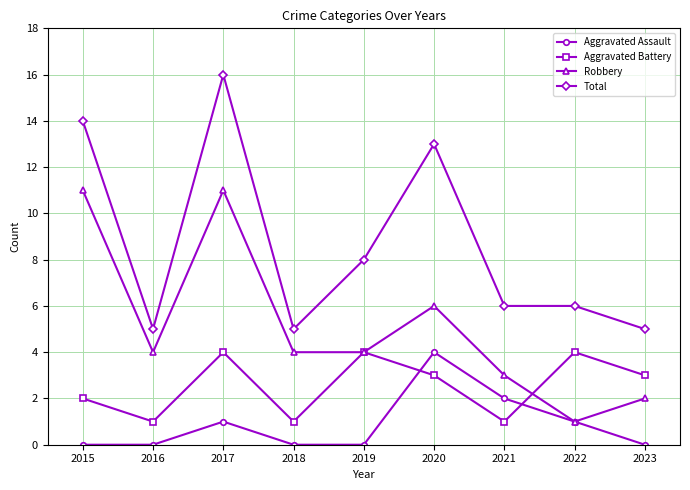

What is the spread (max minus min) of values at 2023?

5